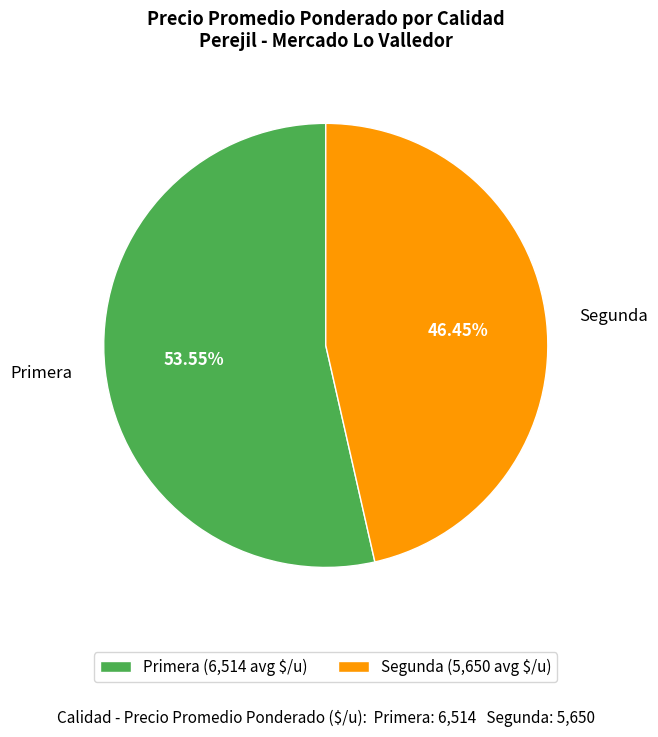

Which has a higher value, Segunda or Primera?

Primera